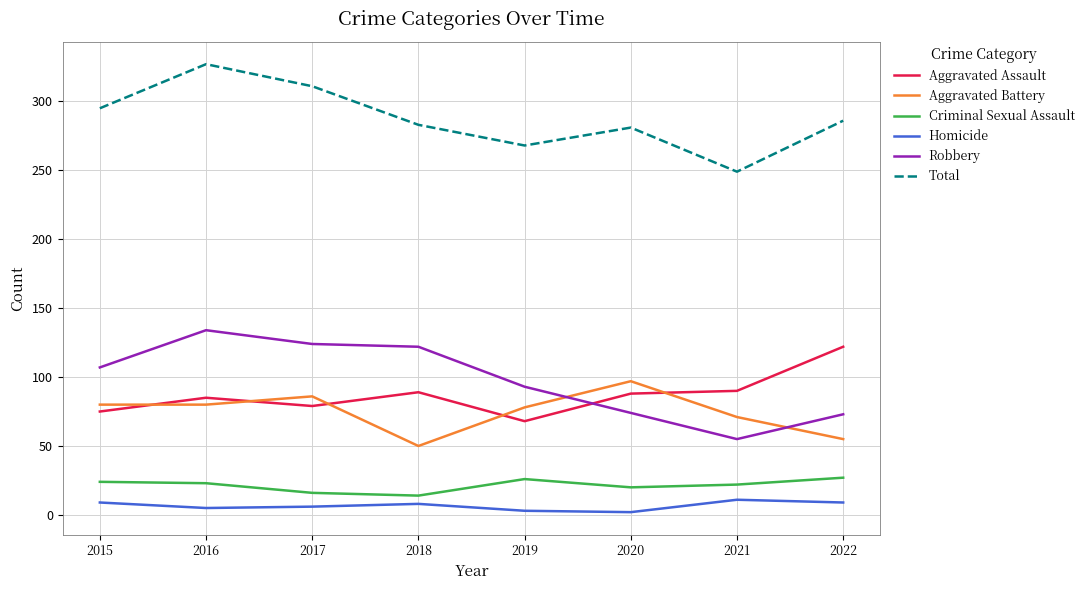

The Criminal Sexual Assault series shows 22 at 2021. True or false?

True